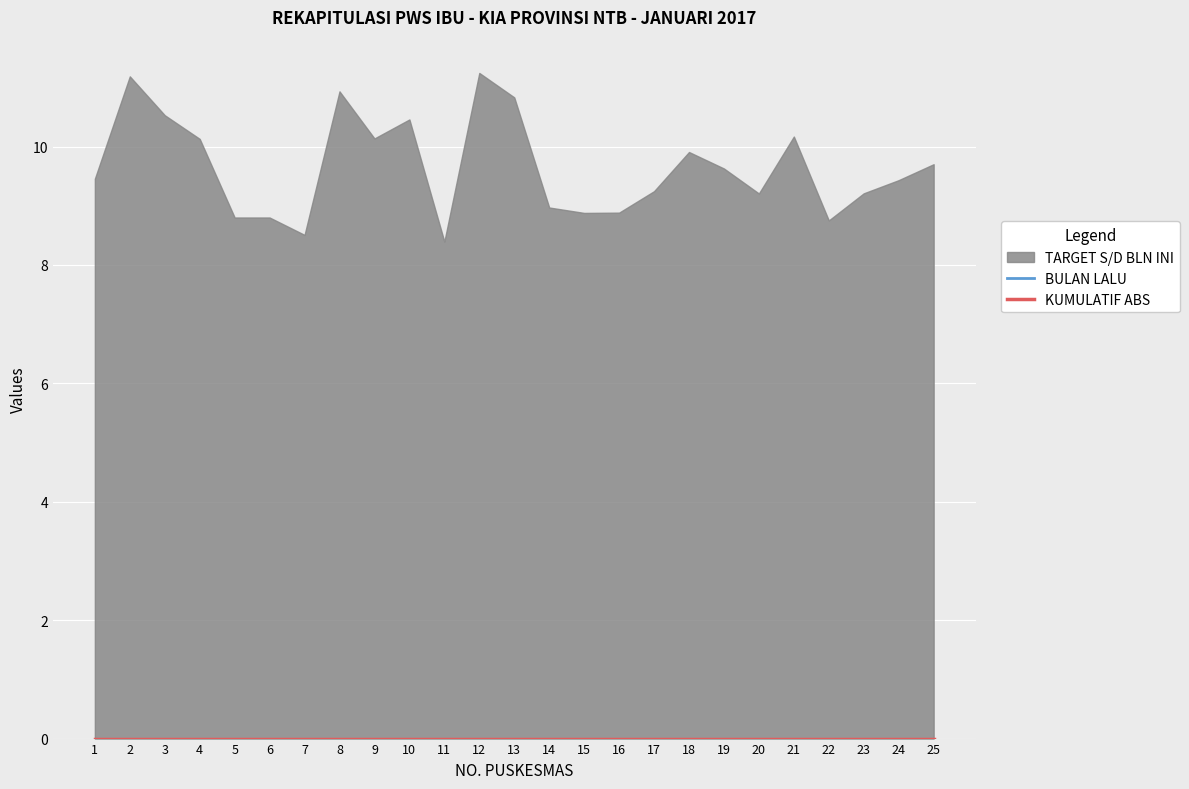

True or false: SASARAN BUMIL and BULAN INI intersect in this chart.

False